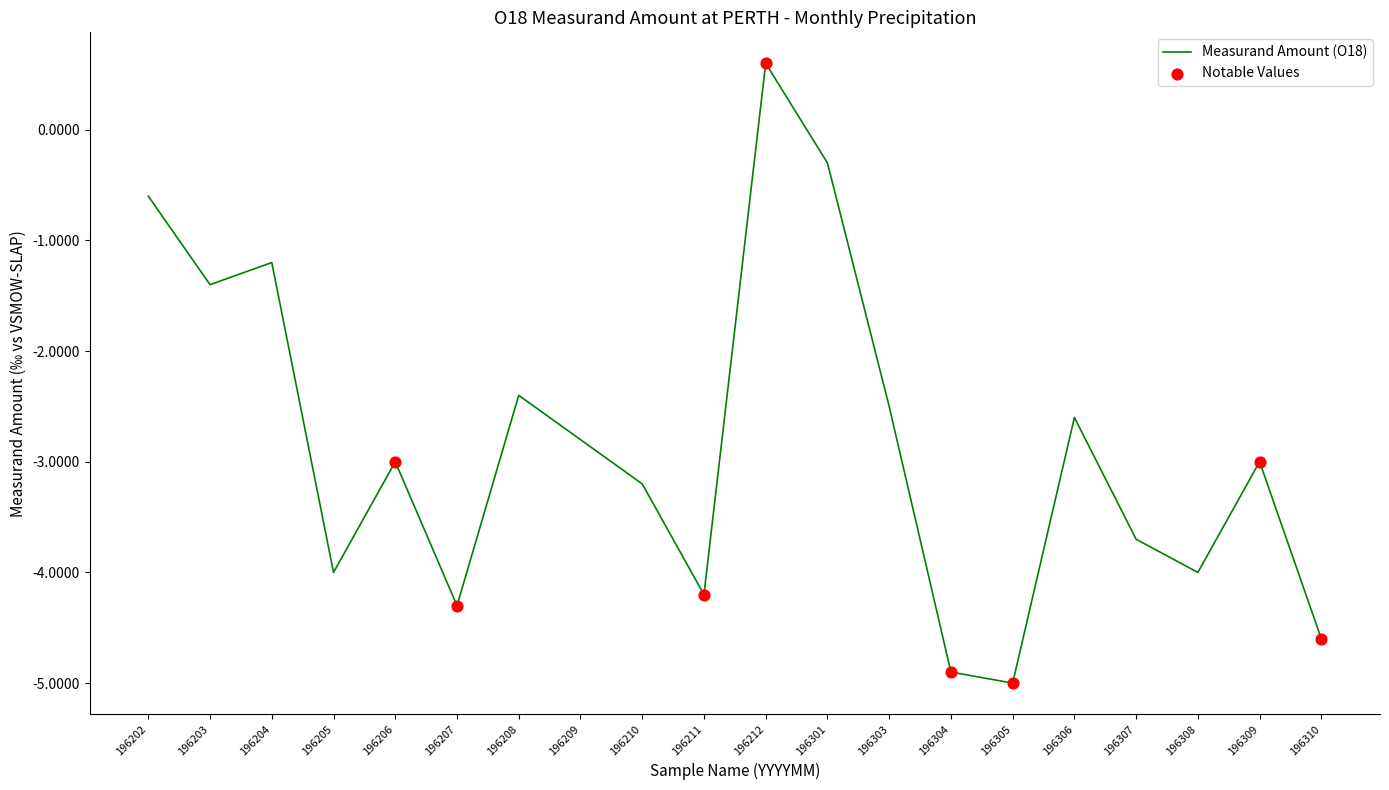

Which has a higher value, 196209 or 196309?

196209